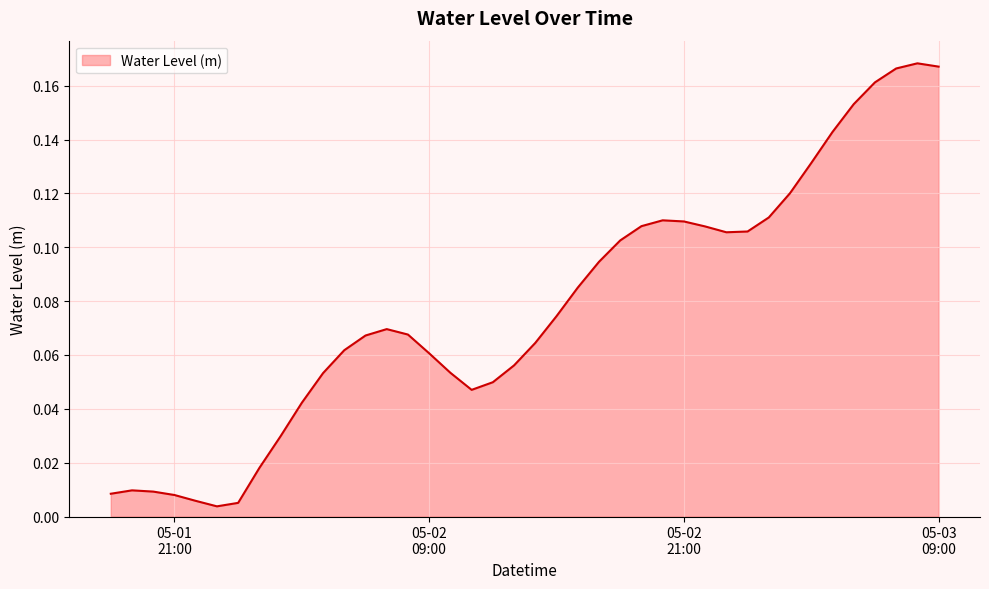

At which category does the data reach its first local valley?

2023-05-01 23:00:00